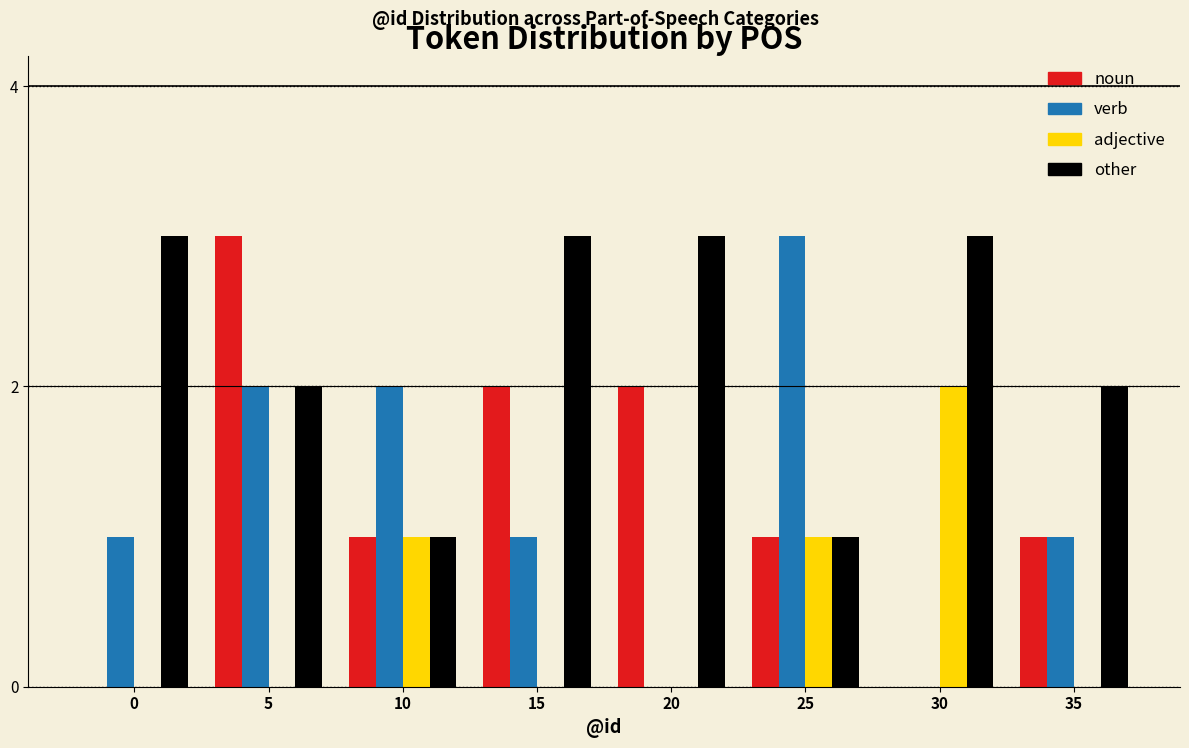

The verb series shows 2 at 10. True or false?

True